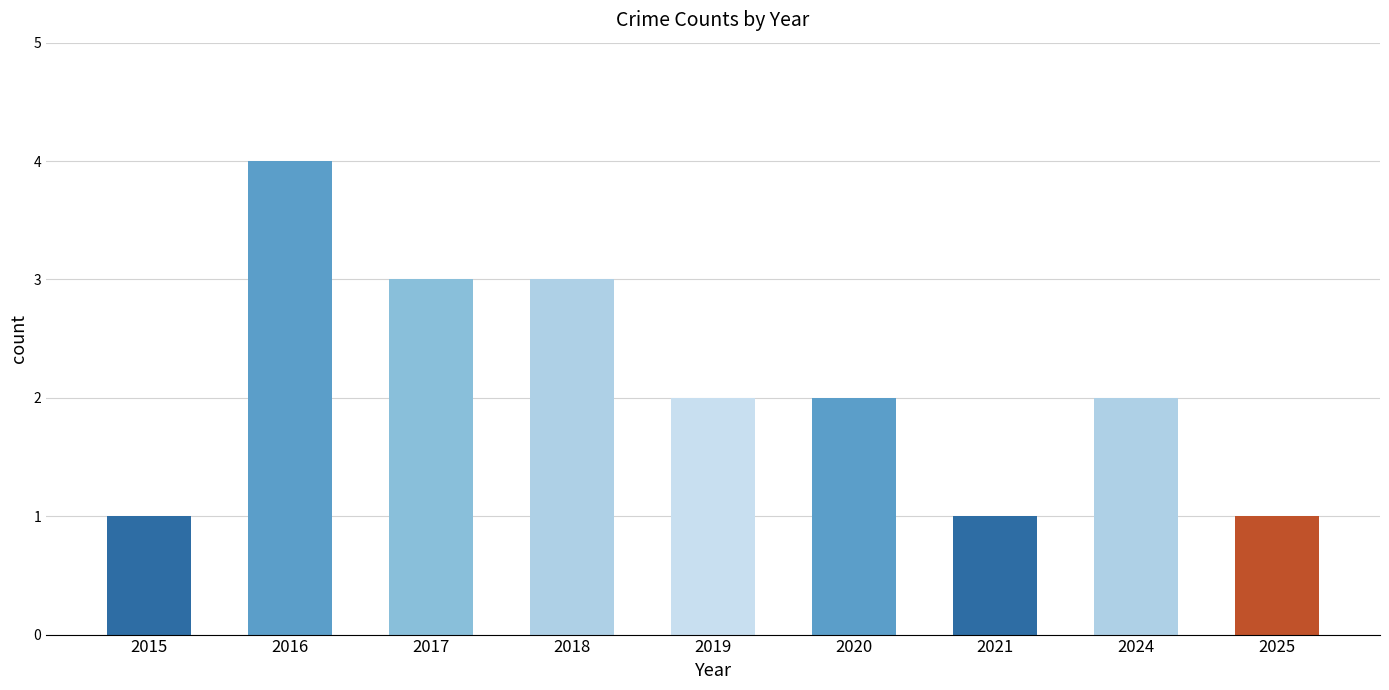

What is the ratio of the value at 2024 to the value at 2015?

2.0